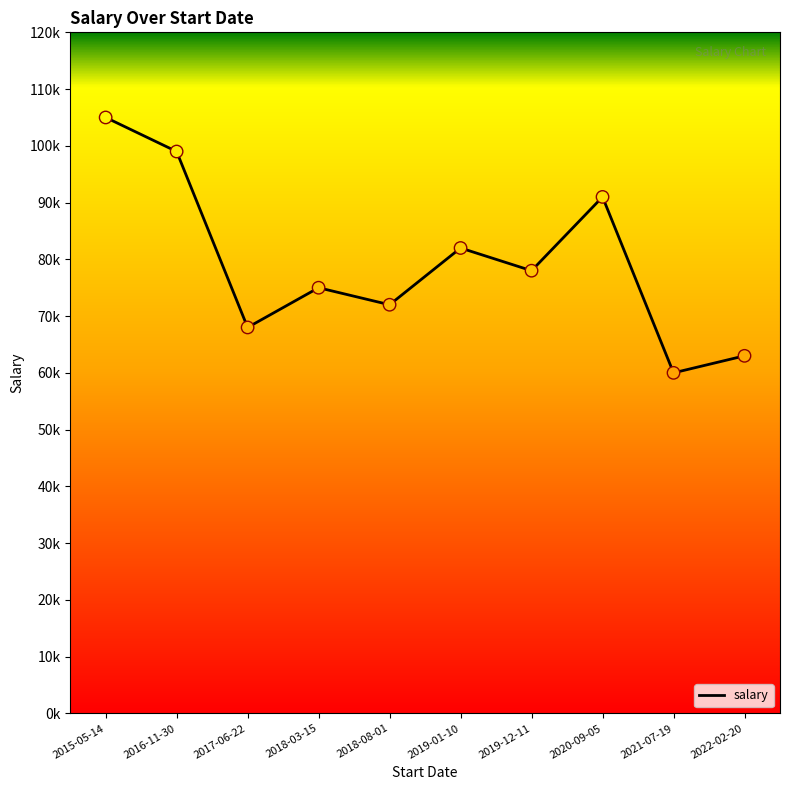

Which has a higher value, 2016-11-30 or 2019-01-10?

2016-11-30